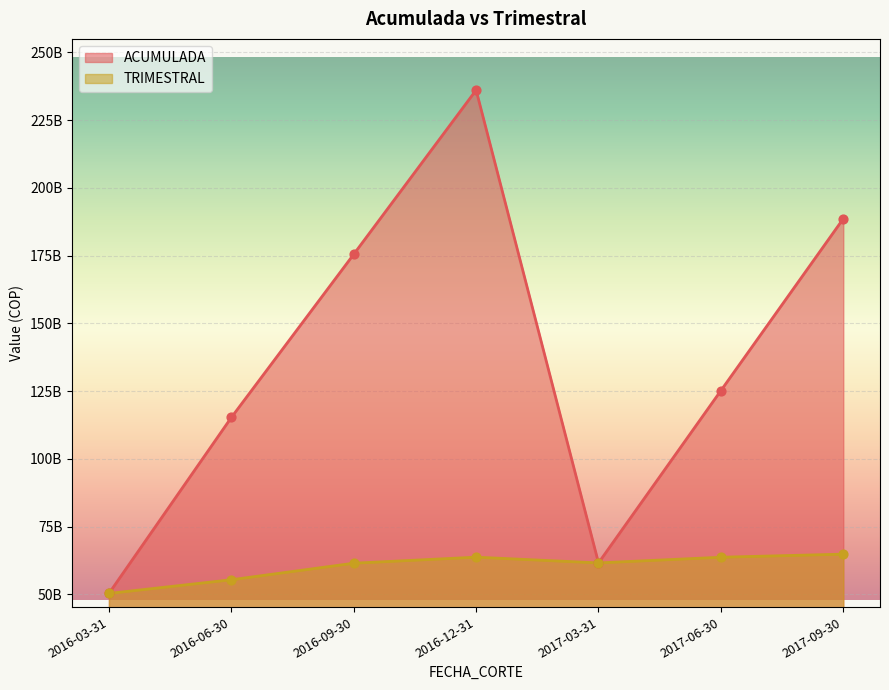

Is the value of TRIMESTRAL at 2017-09-30 greater than the value of ACUMULADA at 2017-03-31?

Yes